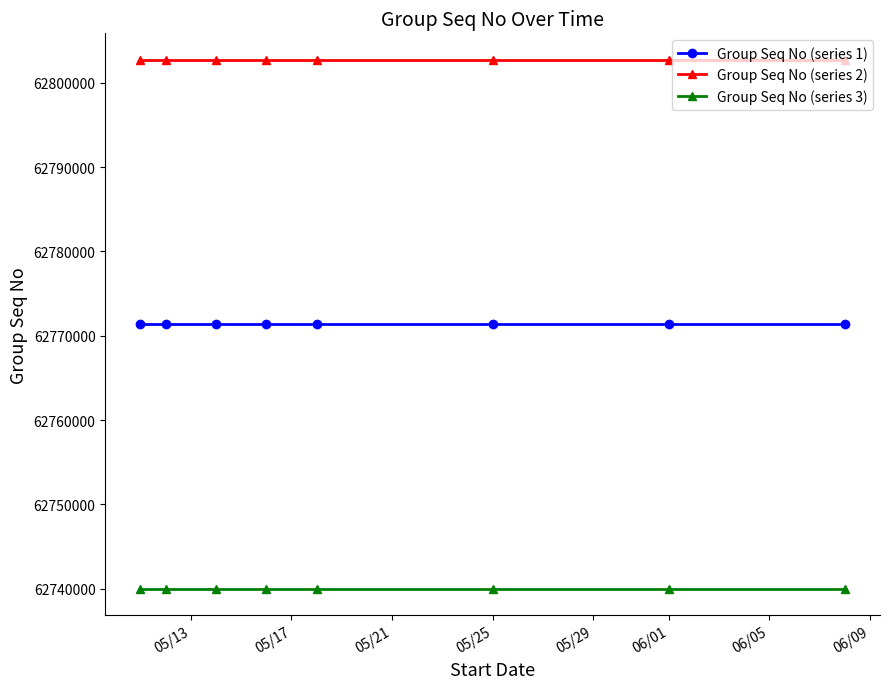

What is the smallest value displayed?

62739970.3